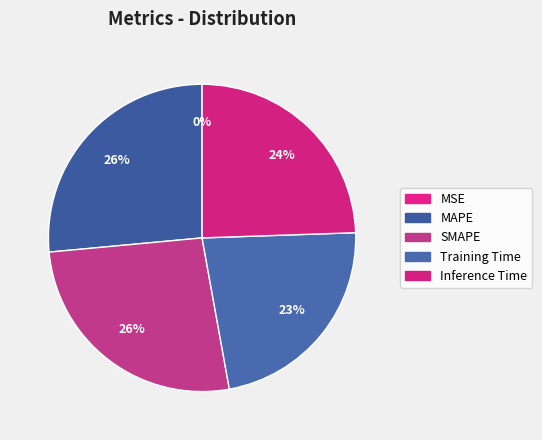

To the nearest percent, what is the difference between the largest and smallest slice percentages?

26%